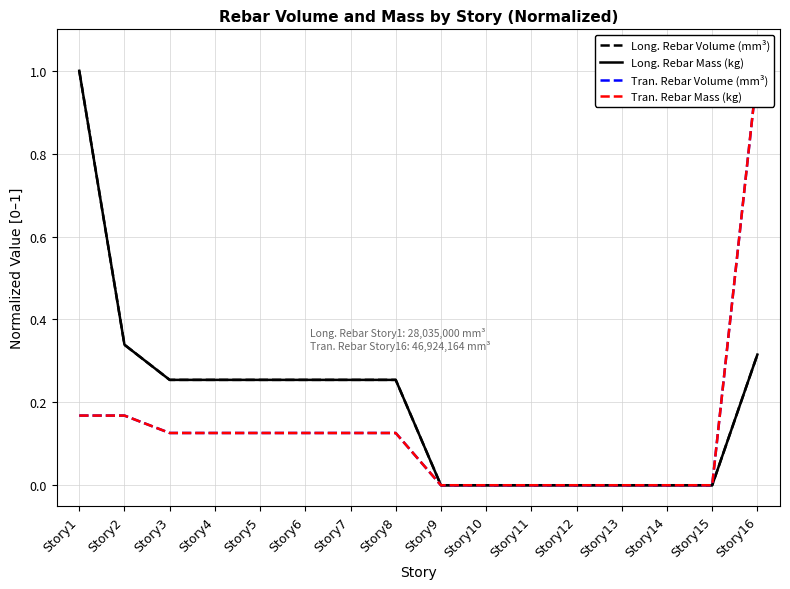

True or false: Long. Rebar Volume (mm³) and Tran. Rebar Volume (mm³) cross at least once.

False